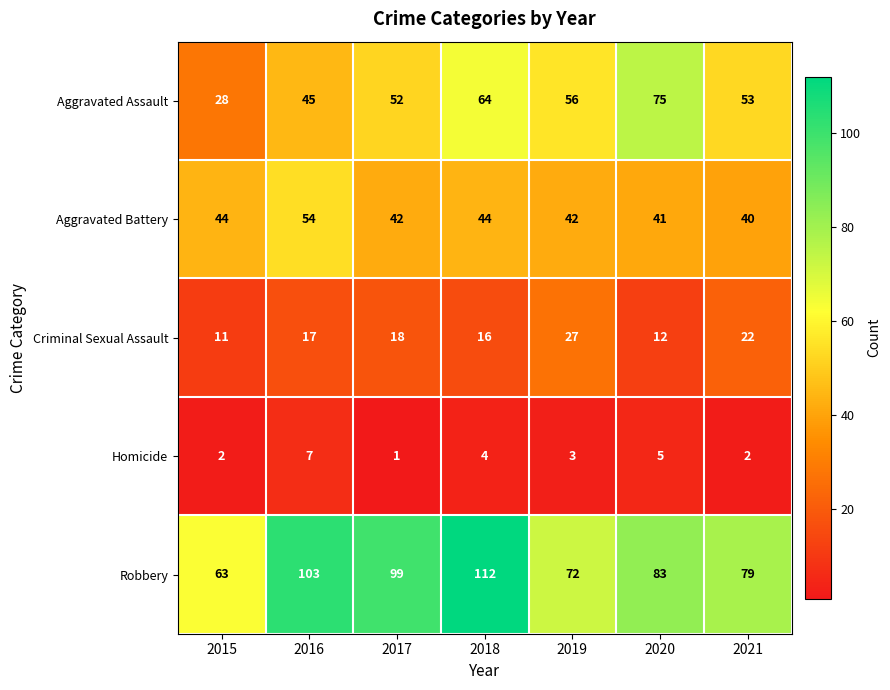

Is the value of Criminal Sexual Assault at 2020 greater than the value of Aggravated Battery at 2021?

No